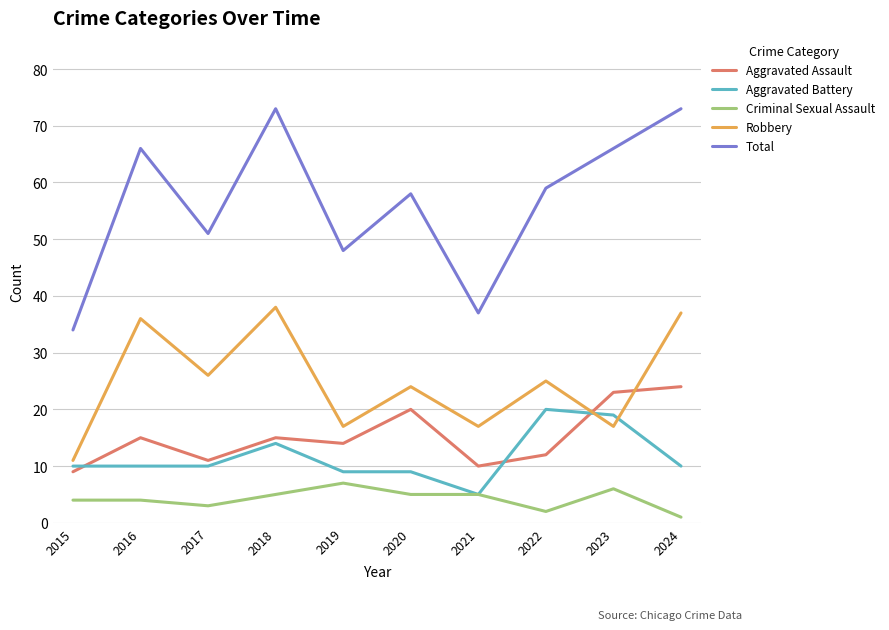

Which series has the largest range (max minus min)?

Total